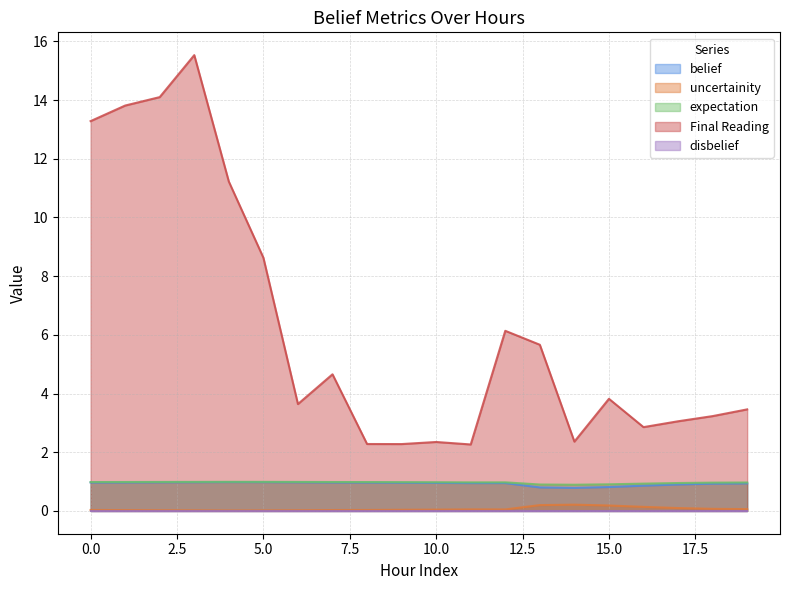

Rank the categories by uncertainity value from lowest to highest.

4, 5, 3, 6, 2, 1, 7, 0, 8, 9, 10, 12, 11, 19, 18, 17, 16, 15, 13, 14